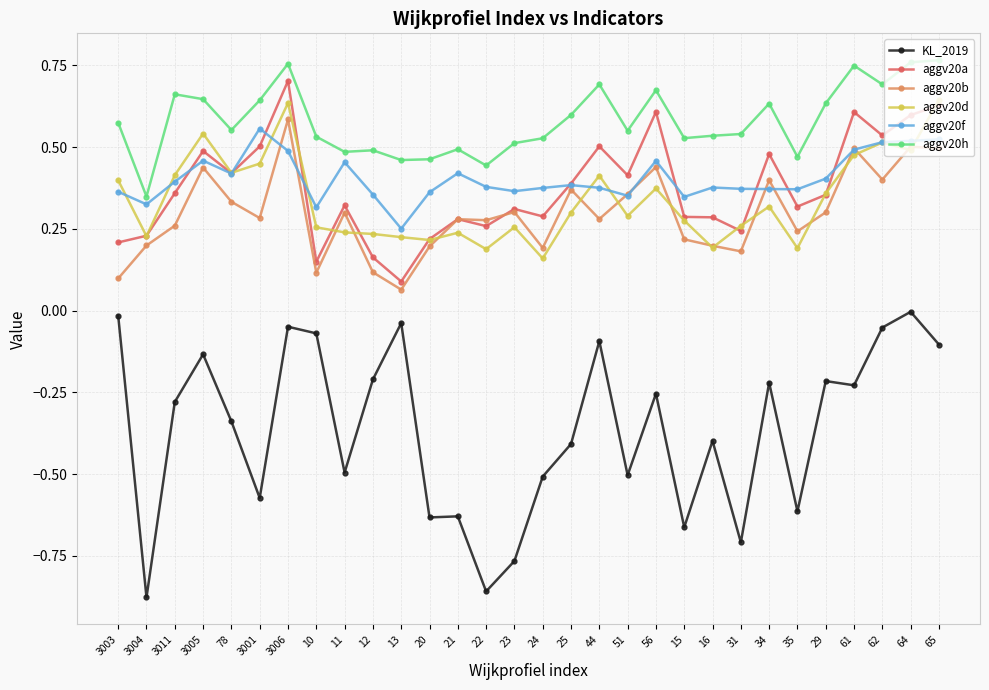

True or false: aggv20d and aggv20h cross at least once.

False